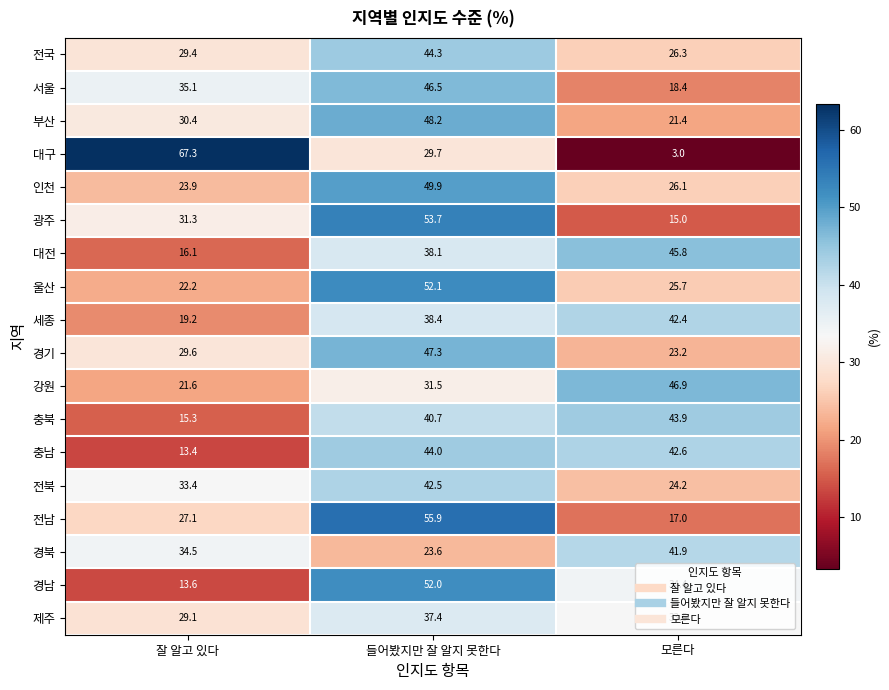

List the series in order of their peak value, lowest first.

제주, 경북, 세종, 전북, 충북, 충남, 전국, 대전, 서울, 강원, 경기, 부산, 인천, 경남, 울산, 광주, 전남, 대구